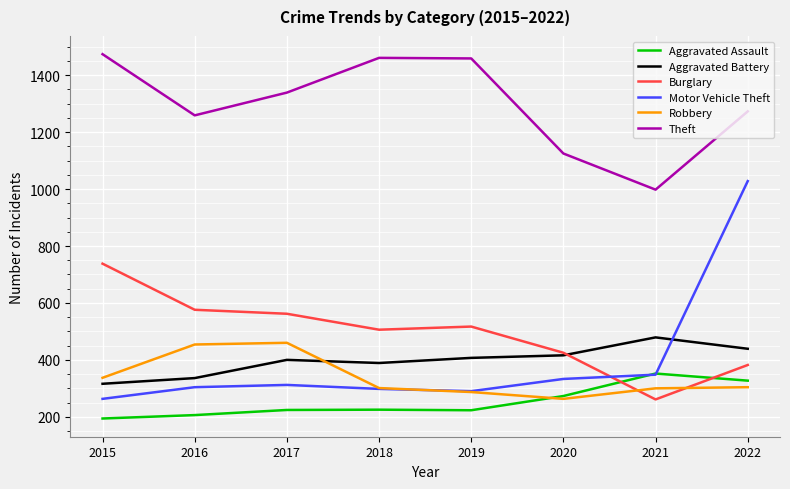

In Robbery, how many points are higher than both neighbors (excluding endpoints)?

1